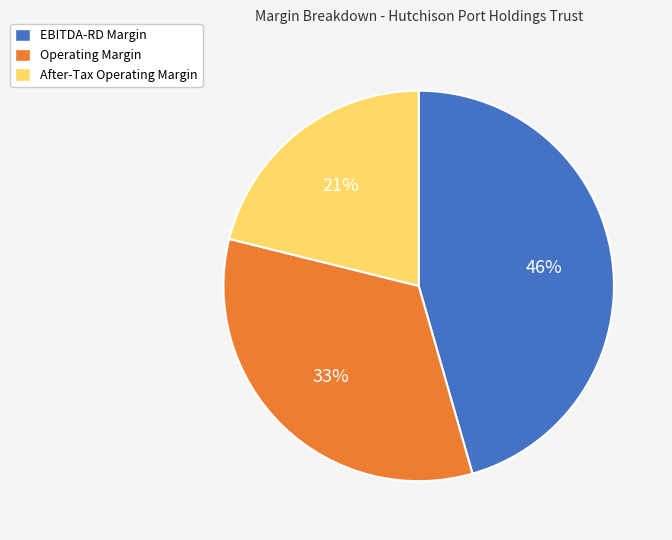

Is there any slice that represents more than half of the pie?

No